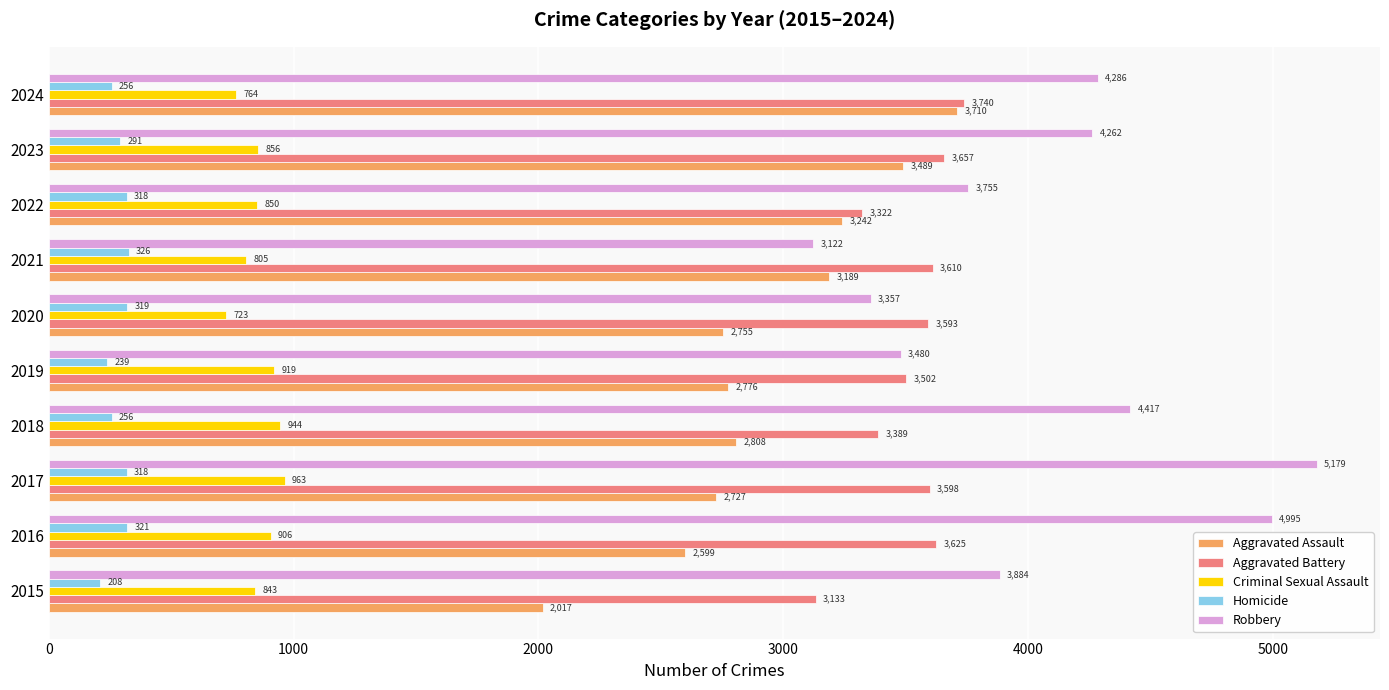

What is the difference between the maximum and minimum values in the Aggravated Battery series?

607